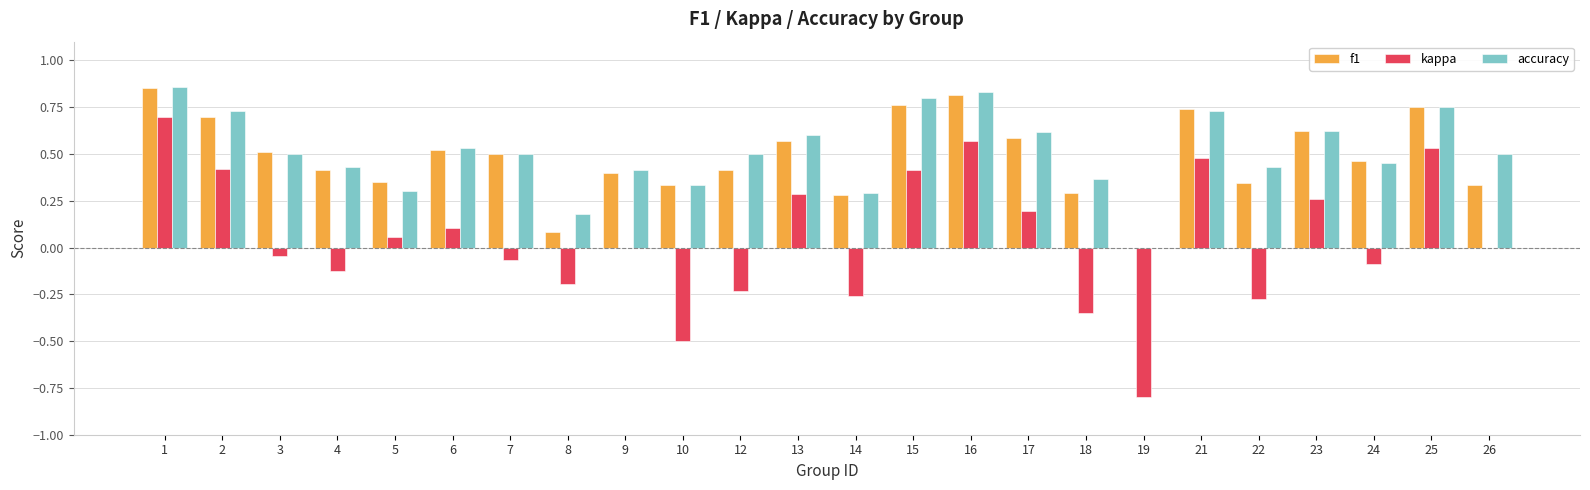

Which series changed the most between 7 and 15?

kappa